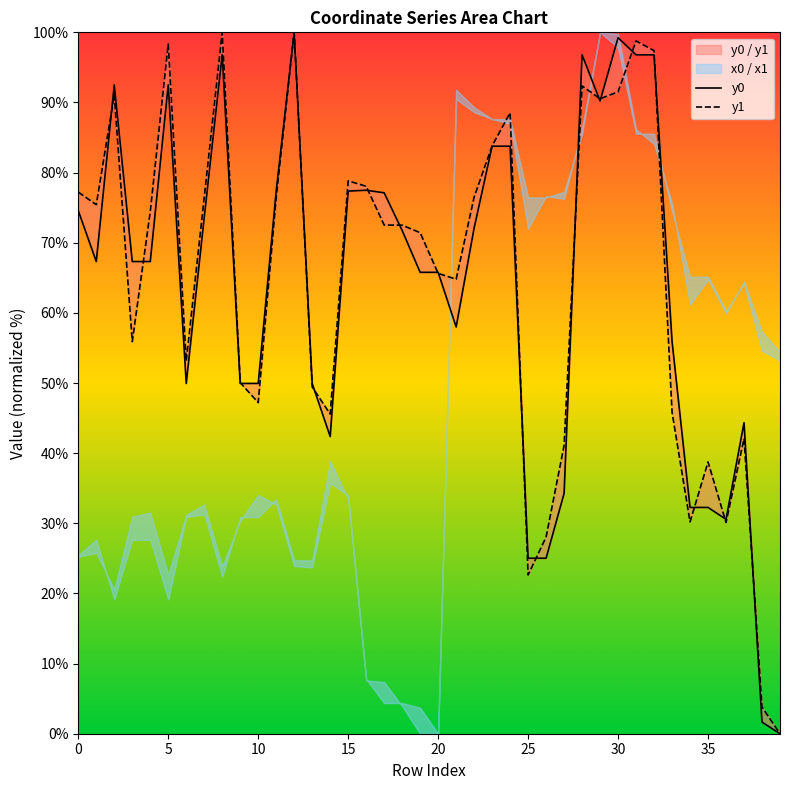

In y1, how many points are lower than both neighbors (excluding endpoints)?

10